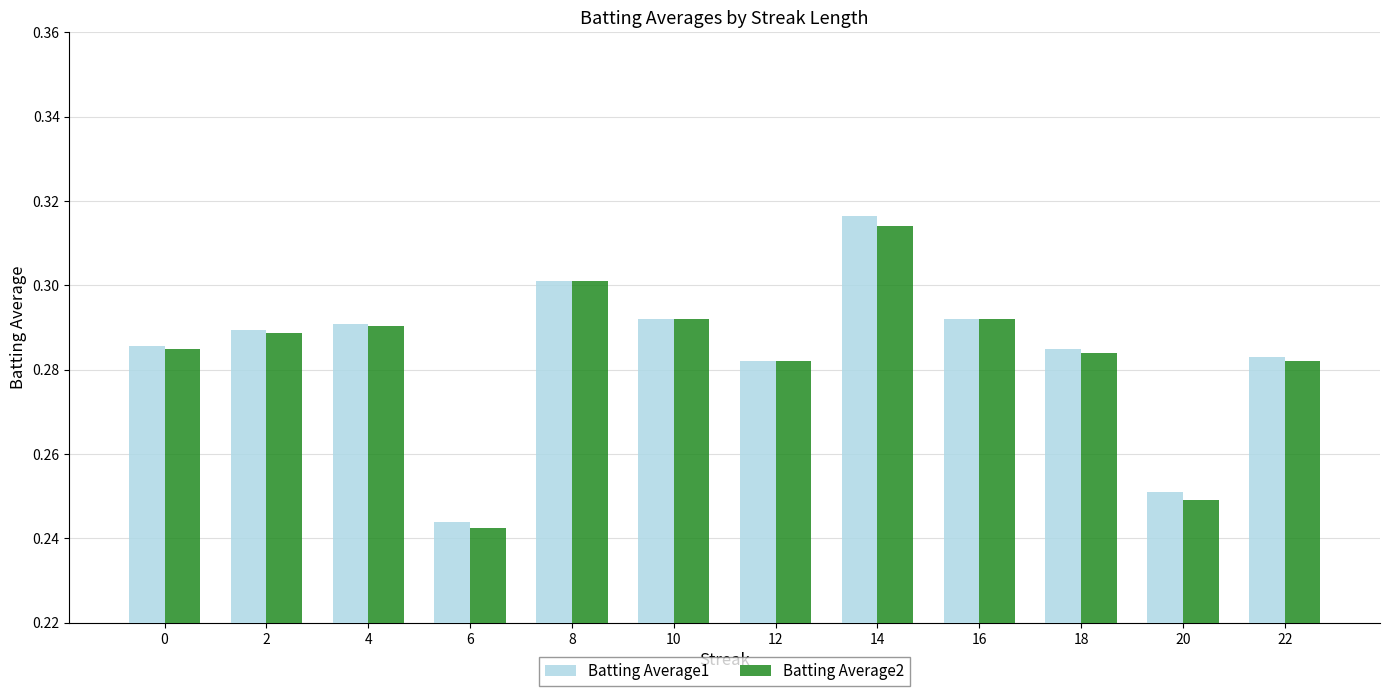

The value of Batting Average1 at 4 is 0.3. True or false?

True